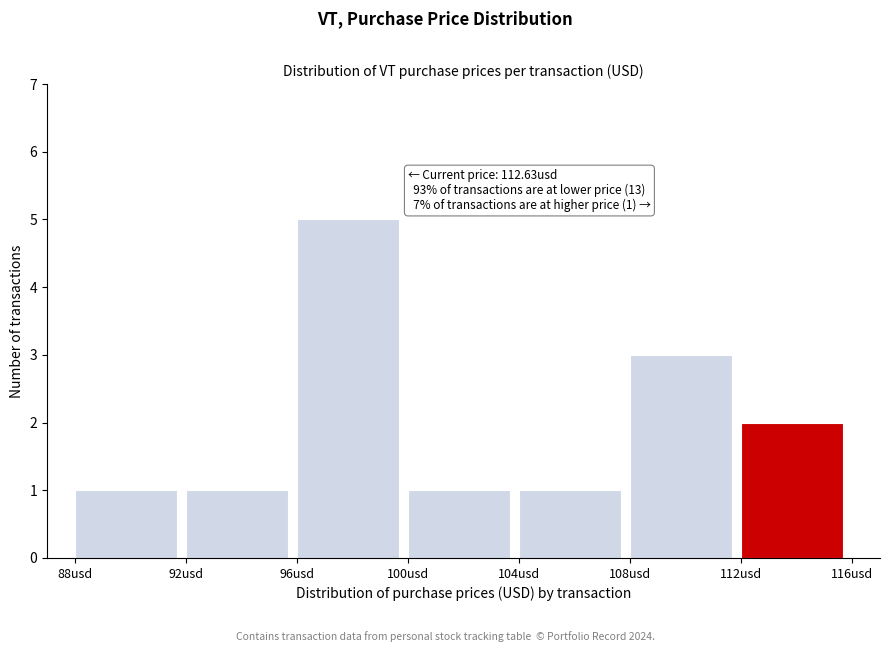

Which range on the x-axis has the tallest bar?

96 to 100